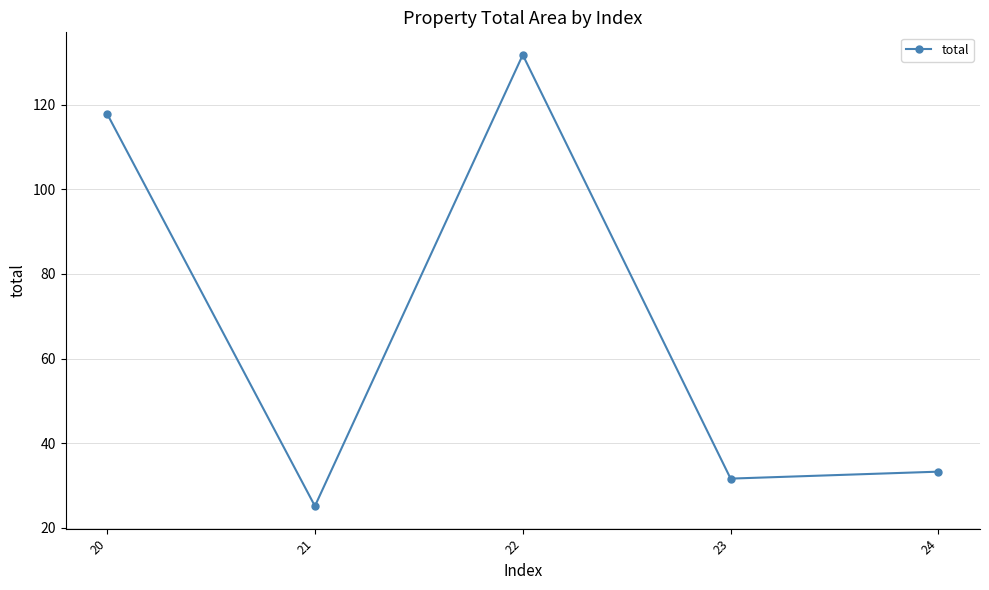

At which category does the chart reach its peak across all series?

22